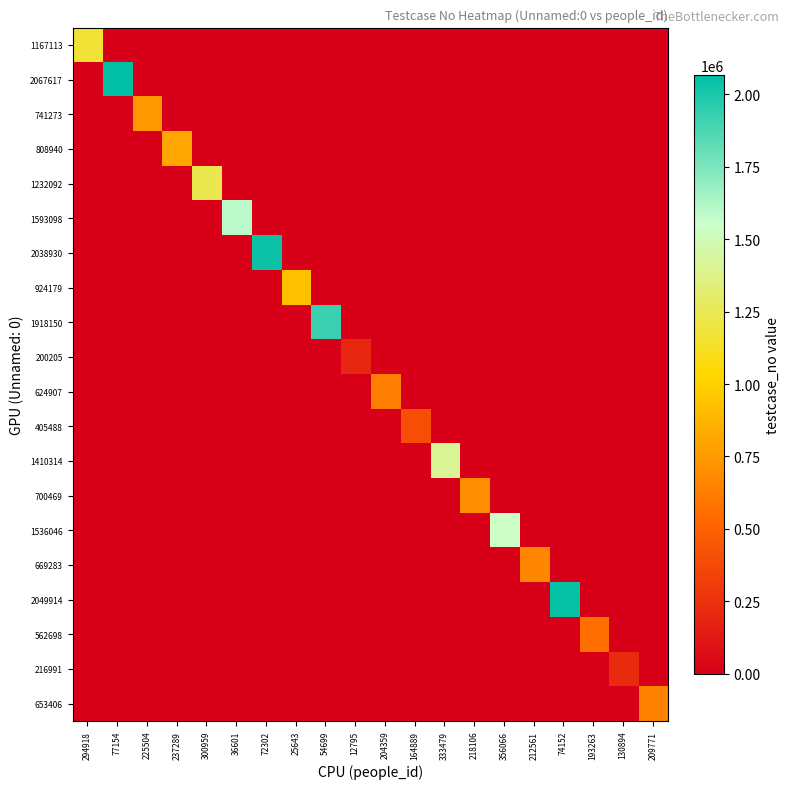

Reading right to left, extract all data points from this chart.

1167113: 209771=0	130894=0	193263=0	74152=0	212561=0	356066=0	218106=0	333479=0	164889=0	204359=0	12795=0	54699=0	25643=0	72302=0	36601=0	300959=0	237289=0	225504=0	77154=0	294918=1167114
2067617: 209771=0	130894=0	193263=0	74152=0	212561=0	356066=0	218106=0	333479=0	164889=0	204359=0	12795=0	54699=0	25643=0	72302=0	36601=0	300959=0	237289=0	225504=0	77154=2067618	294918=0
741273: 209771=0	130894=0	193263=0	74152=0	212561=0	356066=0	218106=0	333479=0	164889=0	204359=0	12795=0	54699=0	25643=0	72302=0	36601=0	300959=0	237289=0	225504=741274	77154=0	294918=0
808940: 209771=0	130894=0	193263=0	74152=0	212561=0	356066=0	218106=0	333479=0	164889=0	204359=0	12795=0	54699=0	25643=0	72302=0	36601=0	300959=0	237289=808941	225504=0	77154=0	294918=0
1232092: 209771=0	130894=0	193263=0	74152=0	212561=0	356066=0	218106=0	333479=0	164889=0	204359=0	12795=0	54699=0	25643=0	72302=0	36601=0	300959=1232093	237289=0	225504=0	77154=0	294918=0
1593098: 209771=0	130894=0	193263=0	74152=0	212561=0	356066=0	218106=0	333479=0	164889=0	204359=0	12795=0	54699=0	25643=0	72302=0	36601=1593099	300959=0	237289=0	225504=0	77154=0	294918=0
2038930: 209771=0	130894=0	193263=0	74152=0	212561=0	356066=0	218106=0	333479=0	164889=0	204359=0	12795=0	54699=0	25643=0	72302=2038931	36601=0	300959=0	237289=0	225504=0	77154=0	294918=0
924179: 209771=0	130894=0	193263=0	74152=0	212561=0	356066=0	218106=0	333479=0	164889=0	204359=0	12795=0	54699=0	25643=924180	72302=0	36601=0	300959=0	237289=0	225504=0	77154=0	294918=0
1918150: 209771=0	130894=0	193263=0	74152=0	212561=0	356066=0	218106=0	333479=0	164889=0	204359=0	12795=0	54699=1918151	25643=0	72302=0	36601=0	300959=0	237289=0	225504=0	77154=0	294918=0
200205: 209771=0	130894=0	193263=0	74152=0	212561=0	356066=0	218106=0	333479=0	164889=0	204359=0	12795=200206	54699=0	25643=0	72302=0	36601=0	300959=0	237289=0	225504=0	77154=0	294918=0
624907: 209771=0	130894=0	193263=0	74152=0	212561=0	356066=0	218106=0	333479=0	164889=0	204359=624908	12795=0	54699=0	25643=0	72302=0	36601=0	300959=0	237289=0	225504=0	77154=0	294918=0
405488: 209771=0	130894=0	193263=0	74152=0	212561=0	356066=0	218106=0	333479=0	164889=405489	204359=0	12795=0	54699=0	25643=0	72302=0	36601=0	300959=0	237289=0	225504=0	77154=0	294918=0
1410314: 209771=0	130894=0	193263=0	74152=0	212561=0	356066=0	218106=0	333479=1410315	164889=0	204359=0	12795=0	54699=0	25643=0	72302=0	36601=0	300959=0	237289=0	225504=0	77154=0	294918=0
700469: 209771=0	130894=0	193263=0	74152=0	212561=0	356066=0	218106=700470	333479=0	164889=0	204359=0	12795=0	54699=0	25643=0	72302=0	36601=0	300959=0	237289=0	225504=0	77154=0	294918=0
1536046: 209771=0	130894=0	193263=0	74152=0	212561=0	356066=1536047	218106=0	333479=0	164889=0	204359=0	12795=0	54699=0	25643=0	72302=0	36601=0	300959=0	237289=0	225504=0	77154=0	294918=0
669283: 209771=0	130894=0	193263=0	74152=0	212561=669284	356066=0	218106=0	333479=0	164889=0	204359=0	12795=0	54699=0	25643=0	72302=0	36601=0	300959=0	237289=0	225504=0	77154=0	294918=0
2049914: 209771=0	130894=0	193263=0	74152=2049915	212561=0	356066=0	218106=0	333479=0	164889=0	204359=0	12795=0	54699=0	25643=0	72302=0	36601=0	300959=0	237289=0	225504=0	77154=0	294918=0
562698: 209771=0	130894=0	193263=562699	74152=0	212561=0	356066=0	218106=0	333479=0	164889=0	204359=0	12795=0	54699=0	25643=0	72302=0	36601=0	300959=0	237289=0	225504=0	77154=0	294918=0
216991: 209771=0	130894=216992	193263=0	74152=0	212561=0	356066=0	218106=0	333479=0	164889=0	204359=0	12795=0	54699=0	25643=0	72302=0	36601=0	300959=0	237289=0	225504=0	77154=0	294918=0
653406: 209771=653407	130894=0	193263=0	74152=0	212561=0	356066=0	218106=0	333479=0	164889=0	204359=0	12795=0	54699=0	25643=0	72302=0	36601=0	300959=0	237289=0	225504=0	77154=0	294918=0